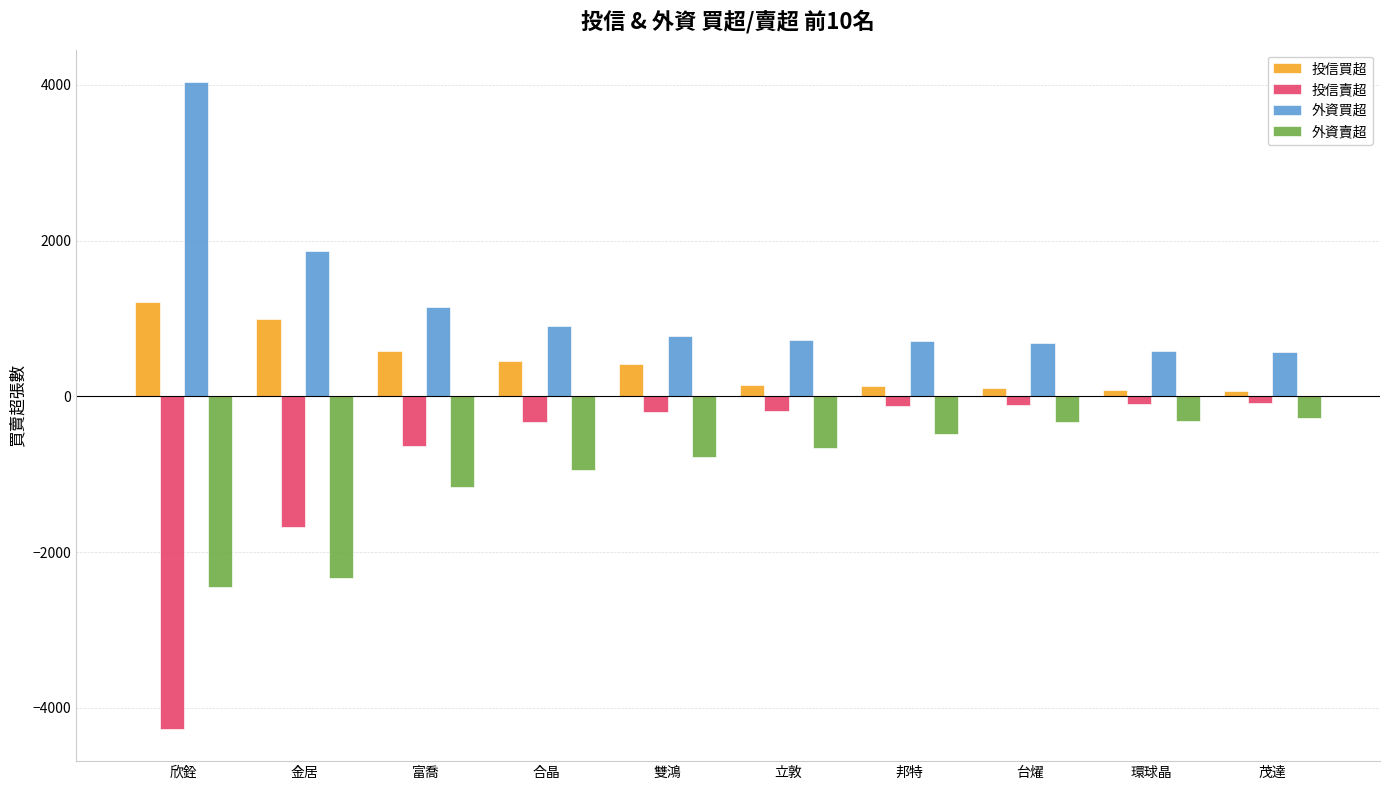

What is the spread (max minus min) of values at 環球晶?

903